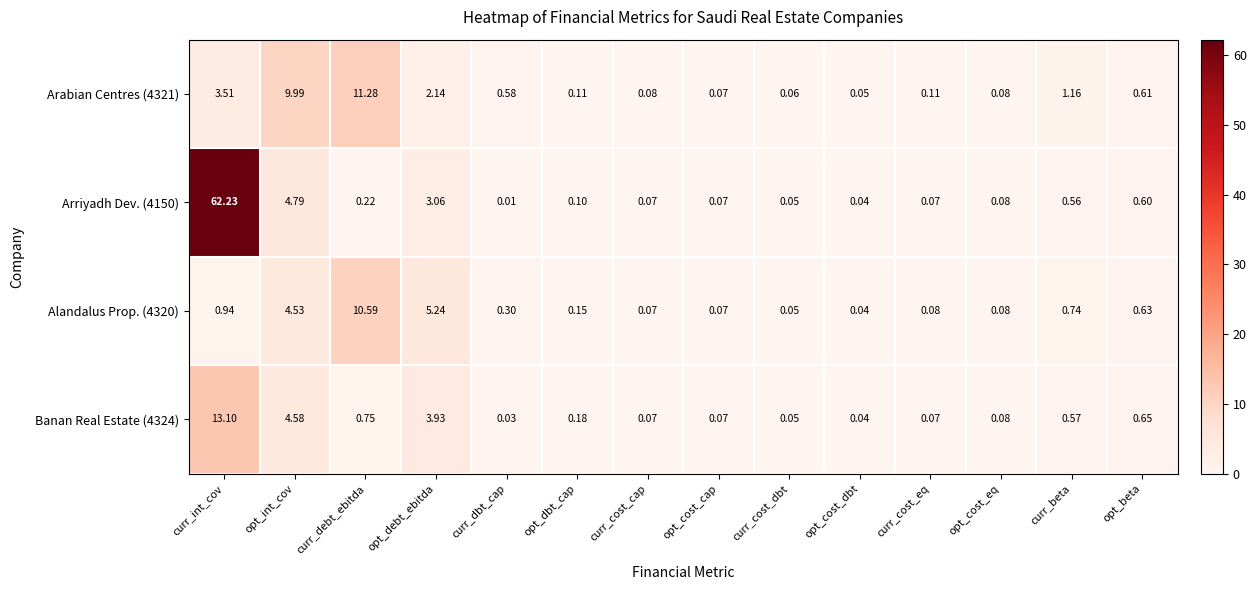

How many series are shown in this chart?

4